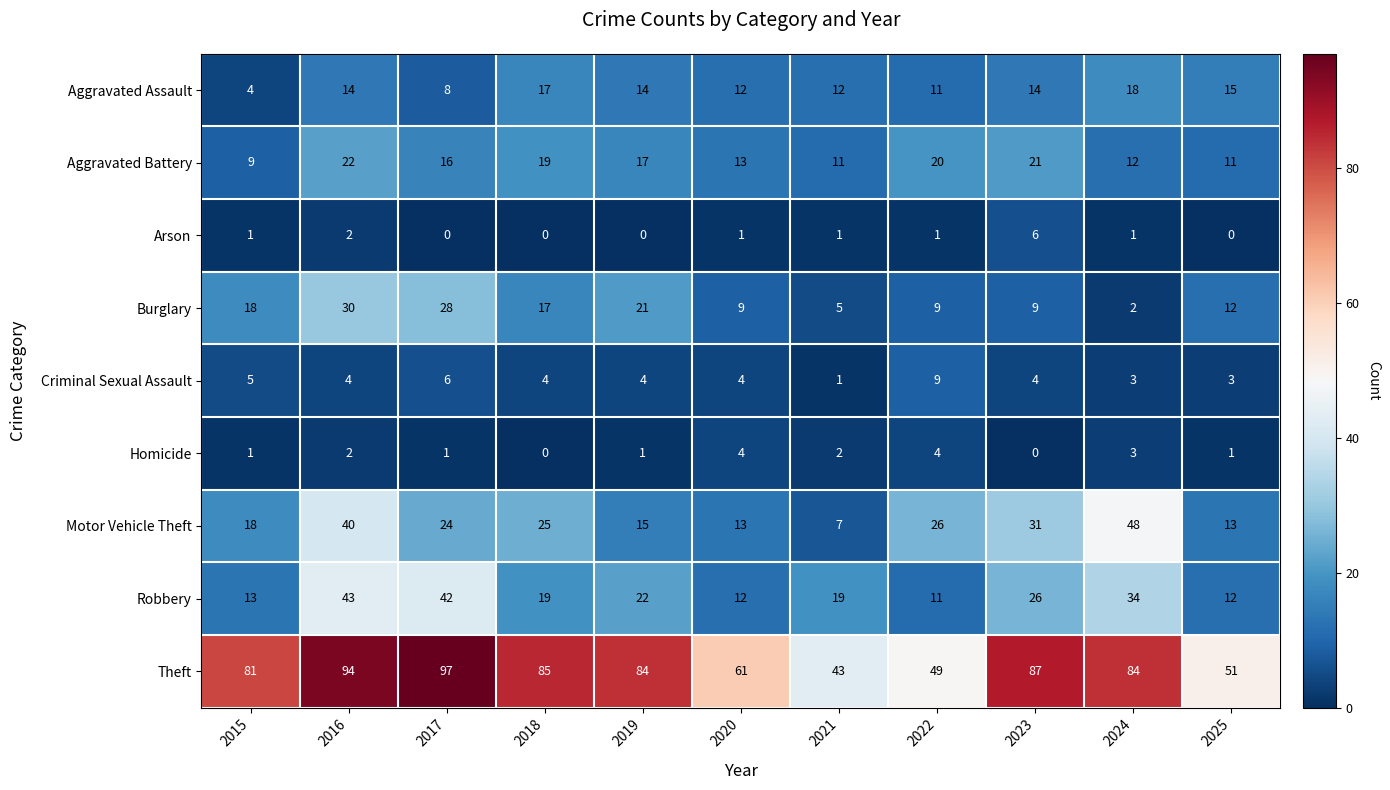

At which label is Burglary closest to 16?

2018